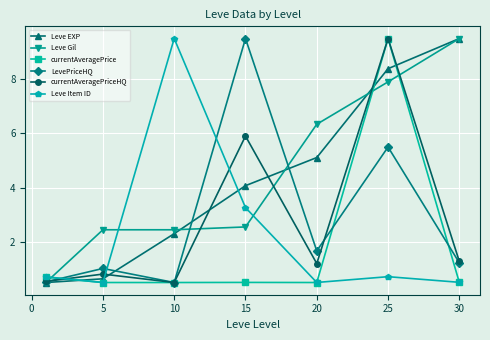

What are all the series names shown in the legend?

Leve EXP, Leve Gil, currentAveragePrice, LevePriceHQ, currentAveragePriceHQ, Leve Item ID